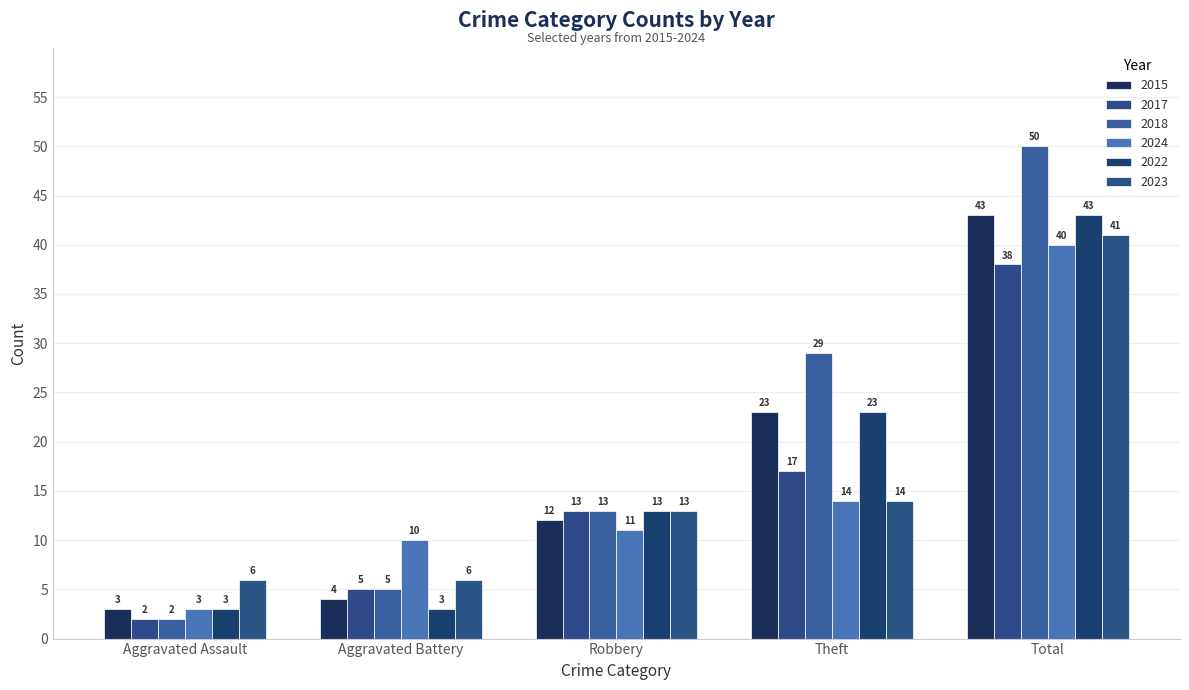

Which series has the largest total across all categories?

2018